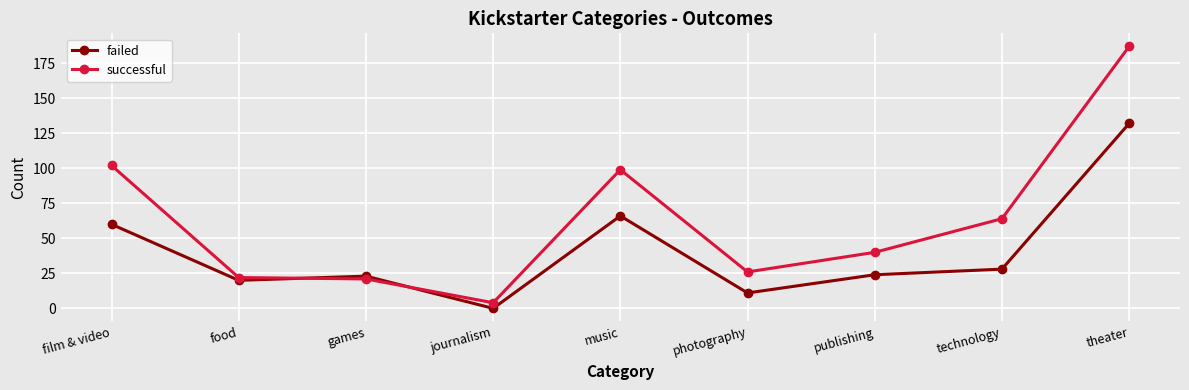

Does the chart display data point markers on the line(s)?

Yes